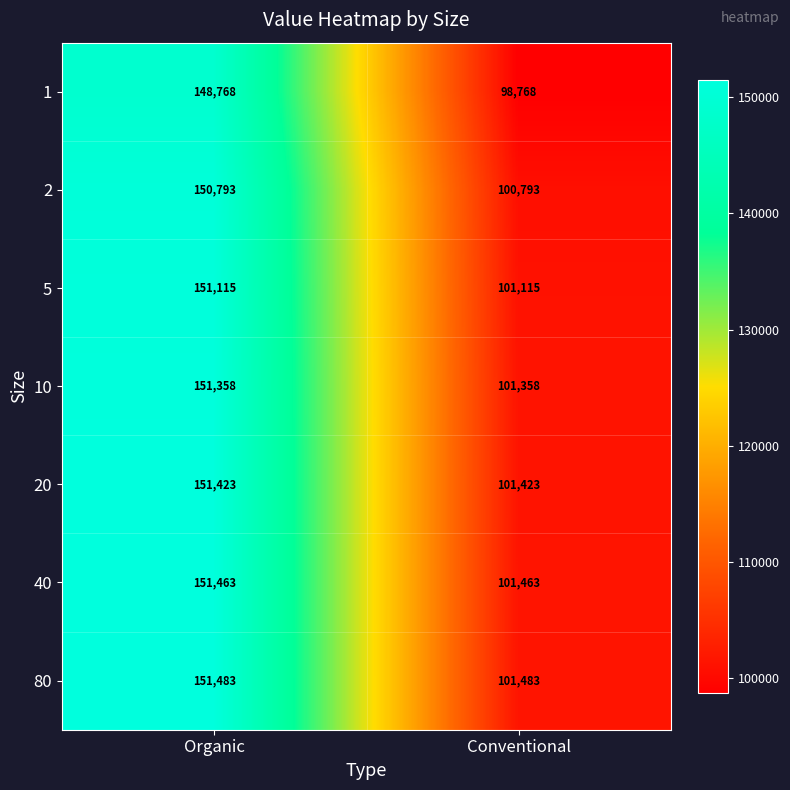

What is the greatest value displayed?

151483